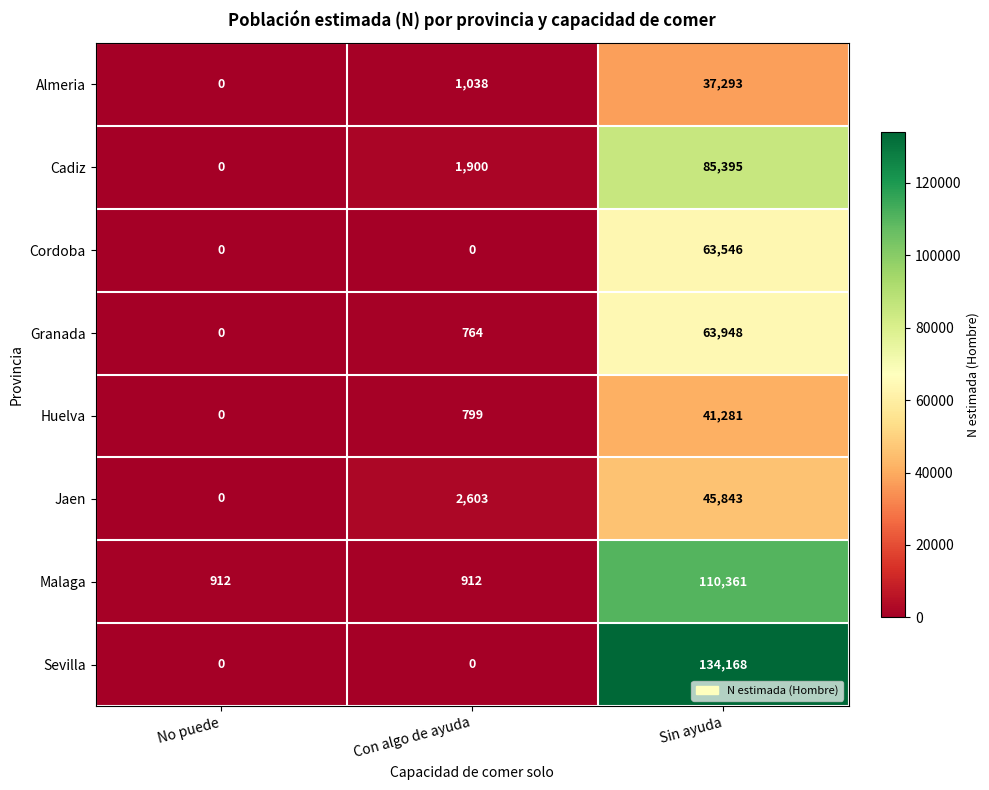

What is the difference between the highest and lowest values at Con algo de ayuda?

2603